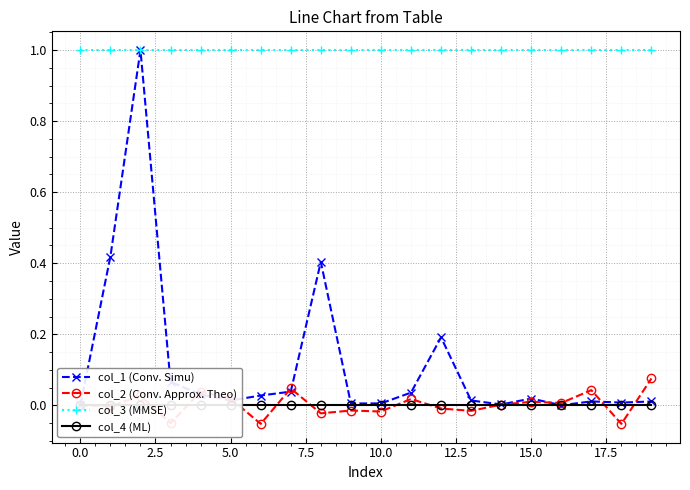

At how many categories does at least one series exceed 0?

20